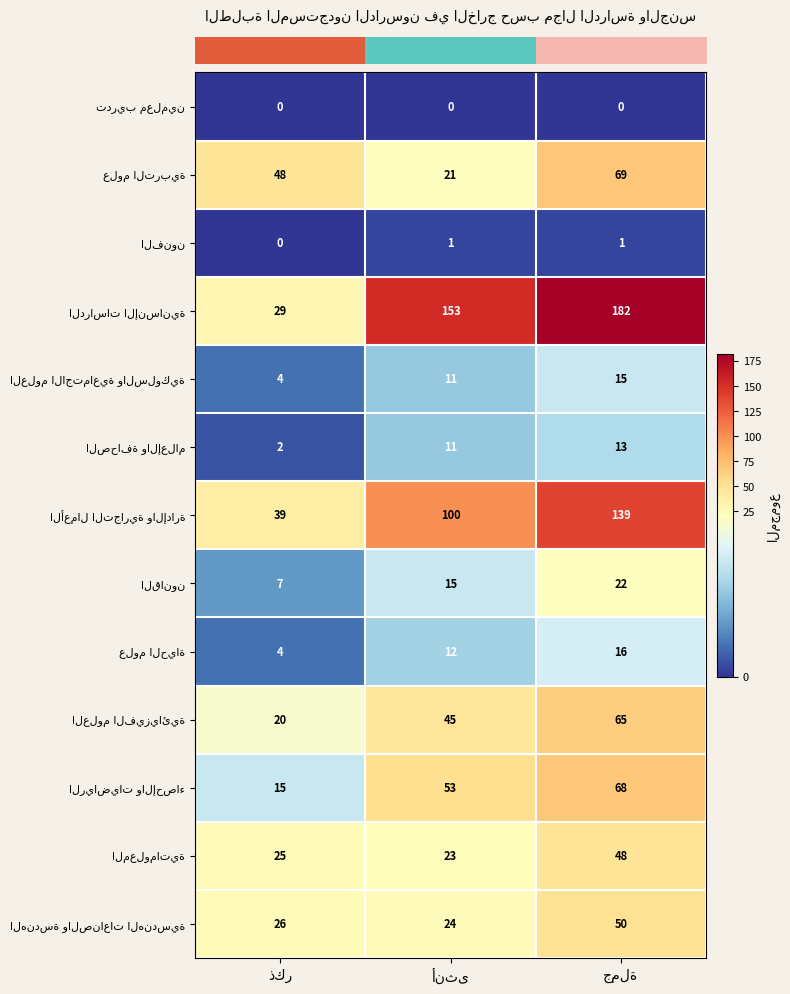

Where does the row_11 series first go above 25?

جملة